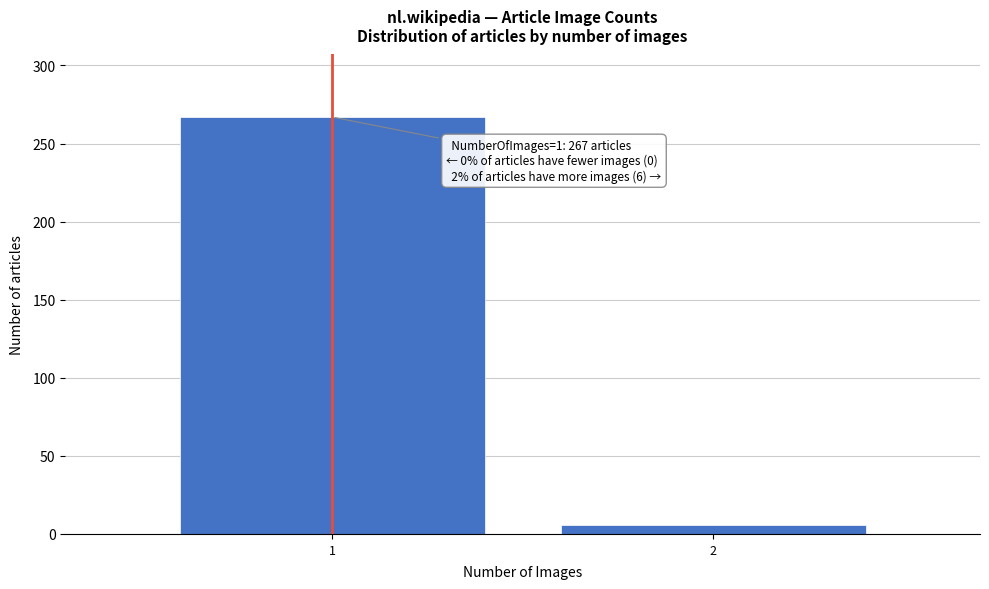

Reading left to right, extract all data points from this chart.

1=267	2=6